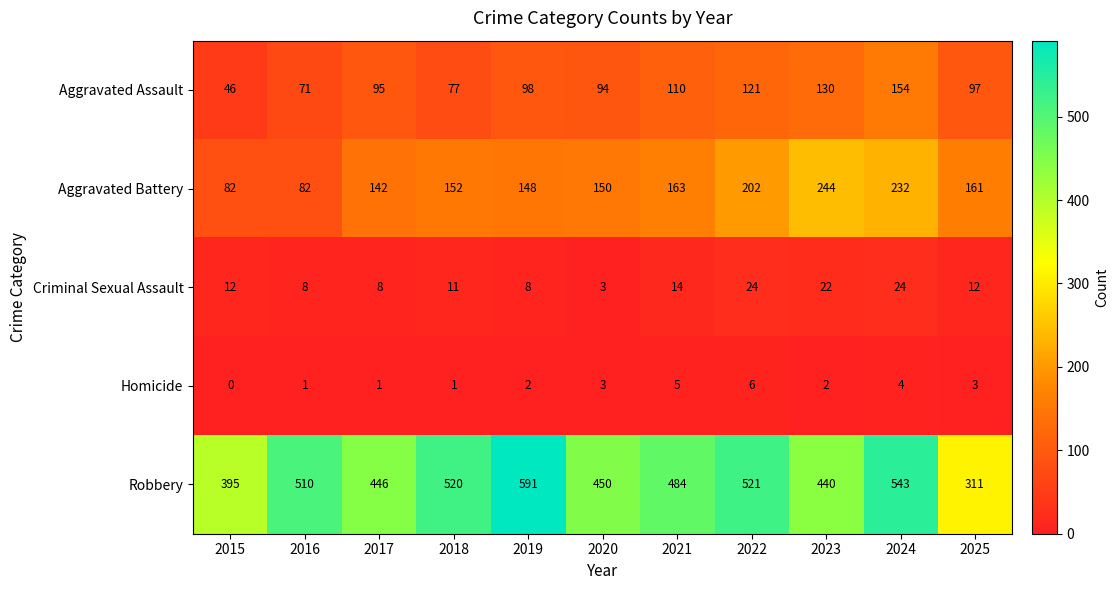

Read the Criminal Sexual Assault value at 2016, to the nearest 5.

10